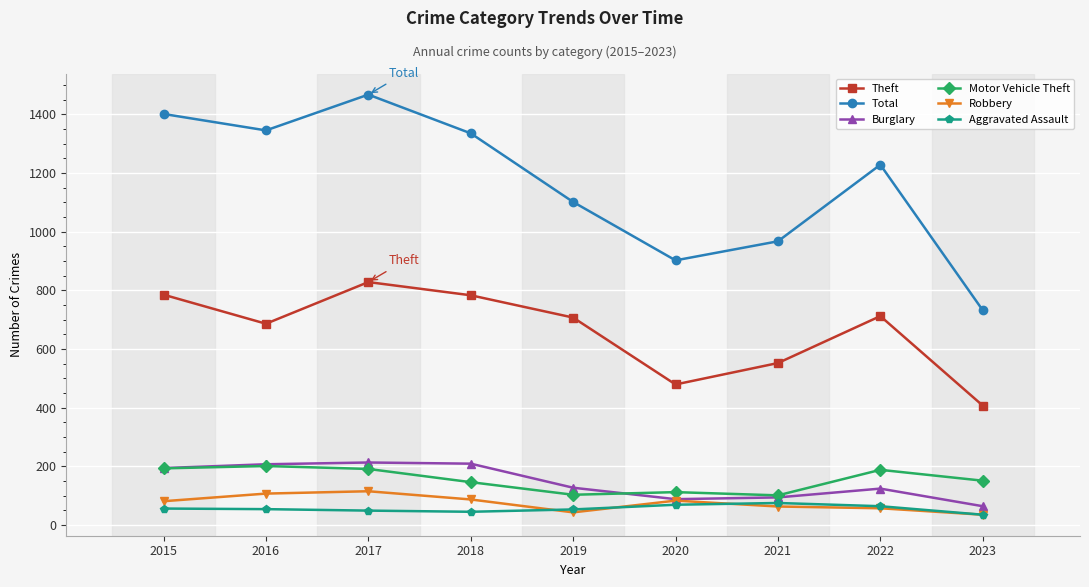

What is the value of the Burglary point at the 8th from the left?

124